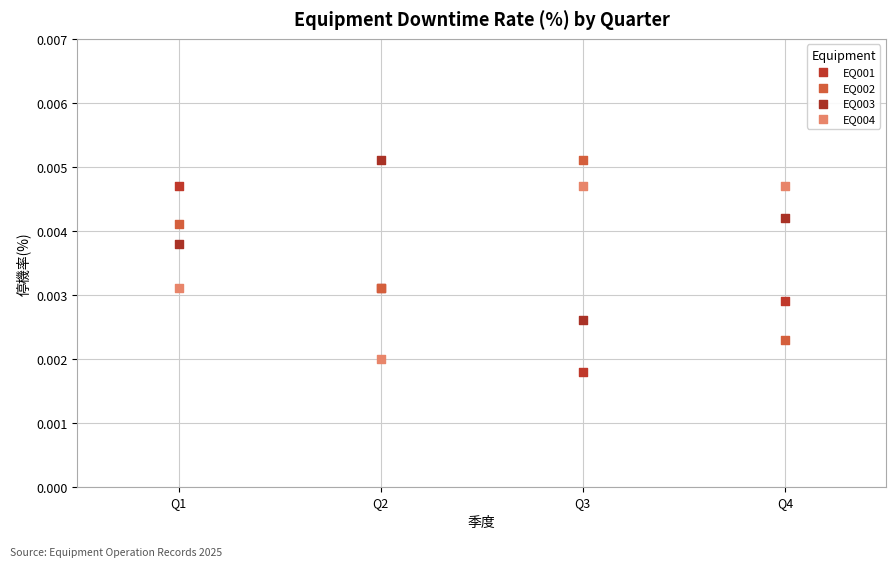

Which series reaches the minimum Y coordinate?

EQ001